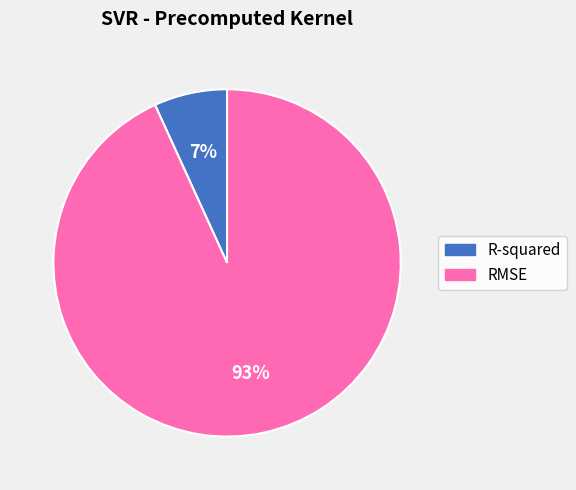

Combined, do R-squared and RMSE account for over 50%?

Yes